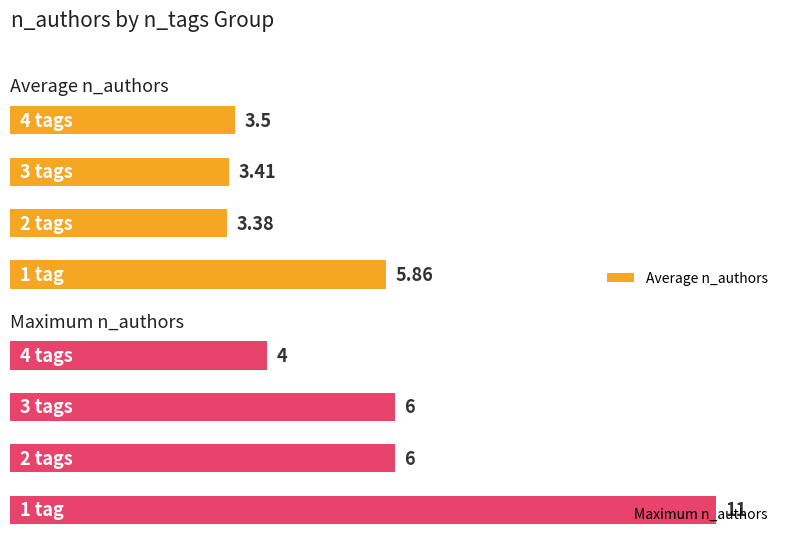

Reading left to right, list all the values displayed in this chart.

Average n_authors: 5.9	3.4	3.4	3.5
Maximum n_authors: 11.0	6.0	6.0	4.0